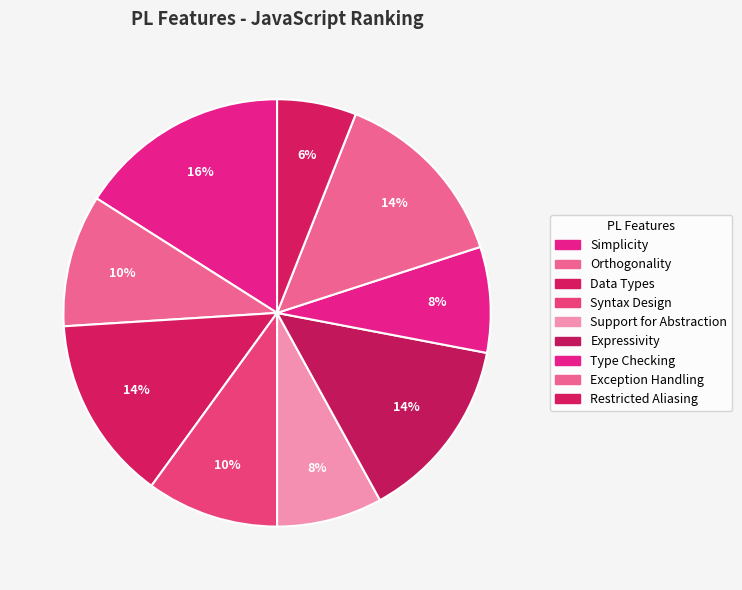

Count the number of slices in the pie.

9